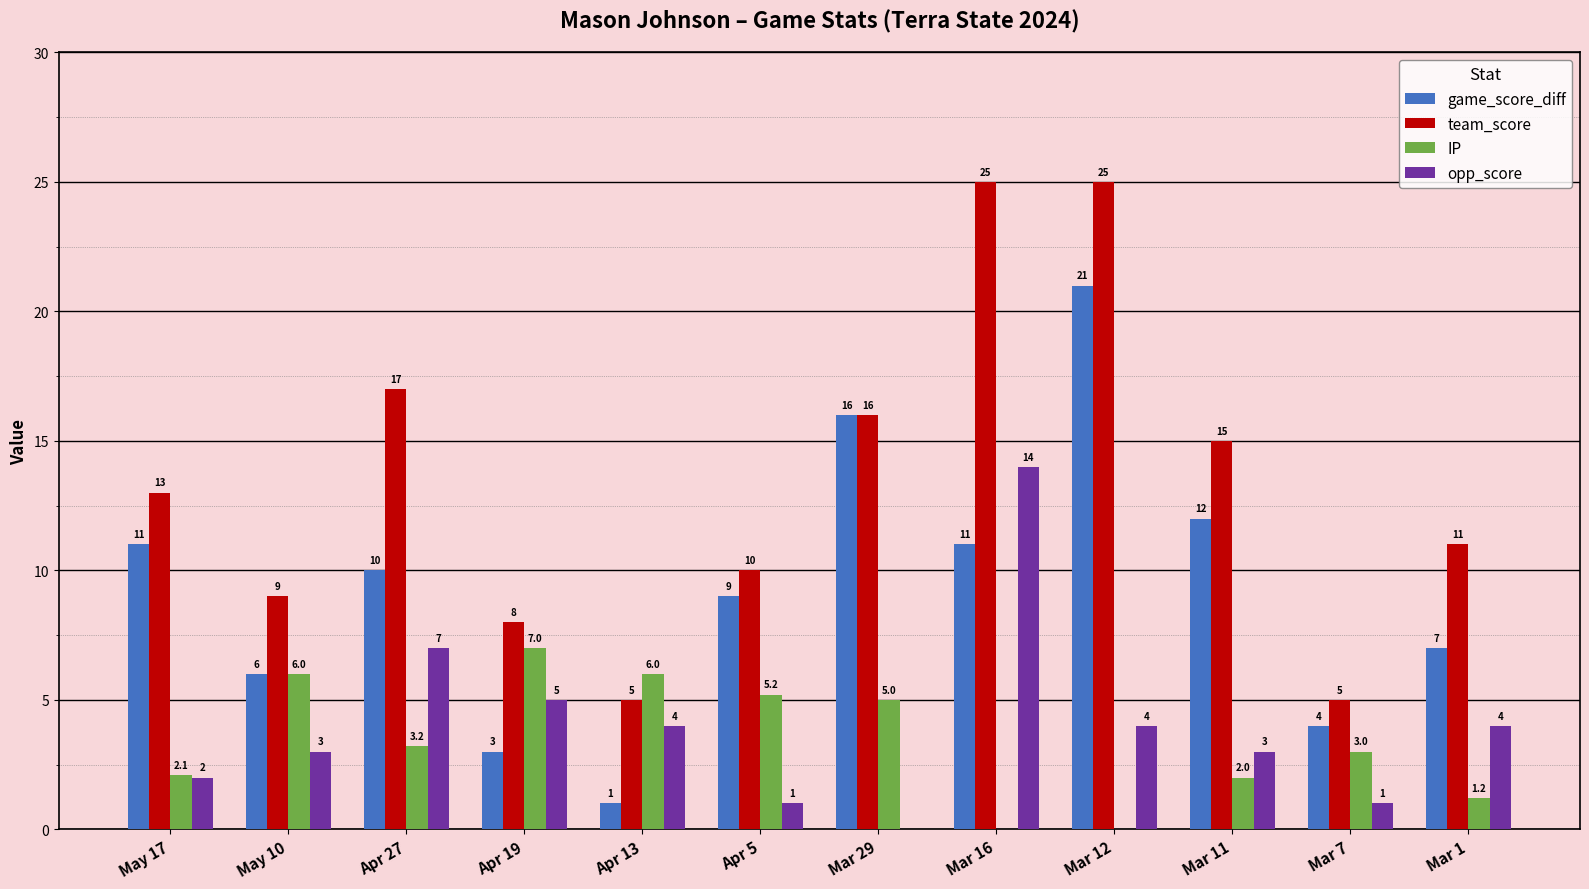

Which series changed the most between Mar 11 and Mar 1?

game_score_diff